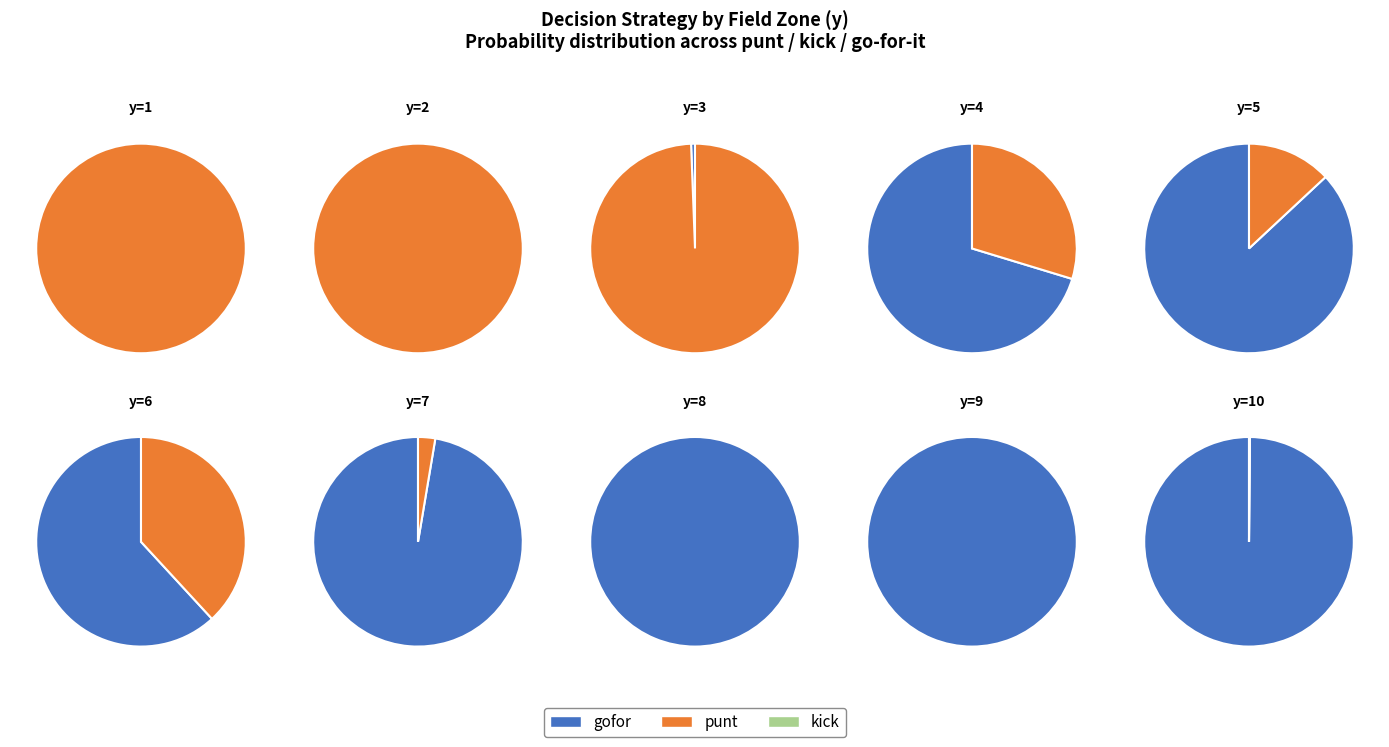

Is it true that y=3 is 1% of the pie?

False